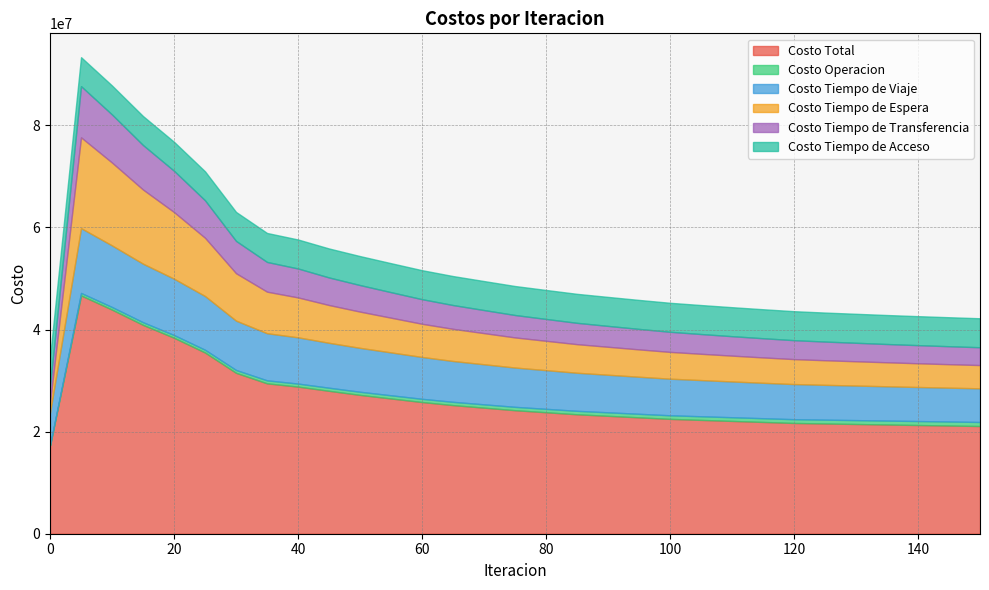

What is the value of the Costo Tiempo de Espera point at the 28th from the left?

4700000.0